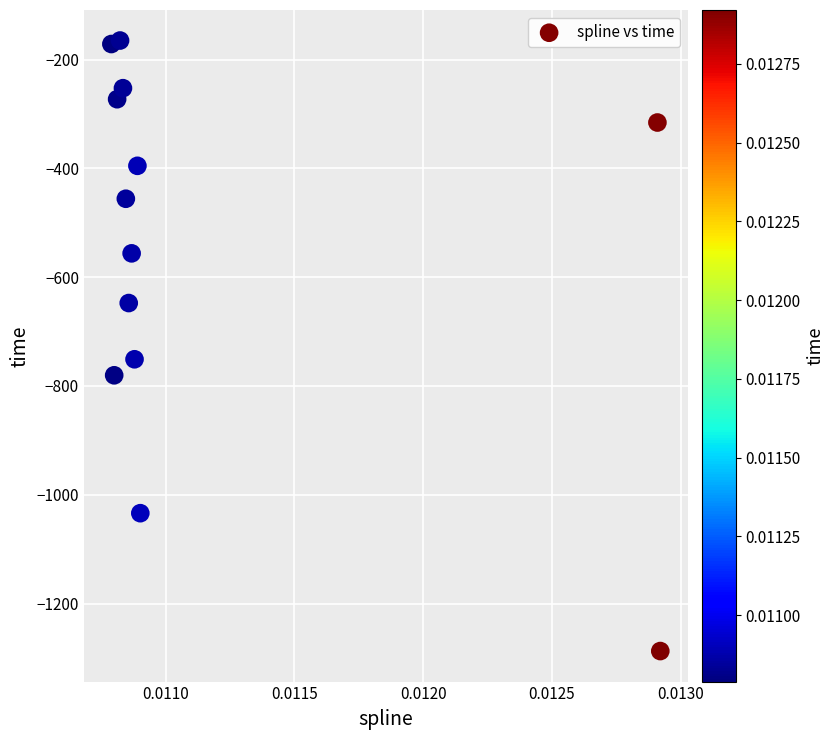

What Y value in the scatter plot is closest to -726?

-750.9